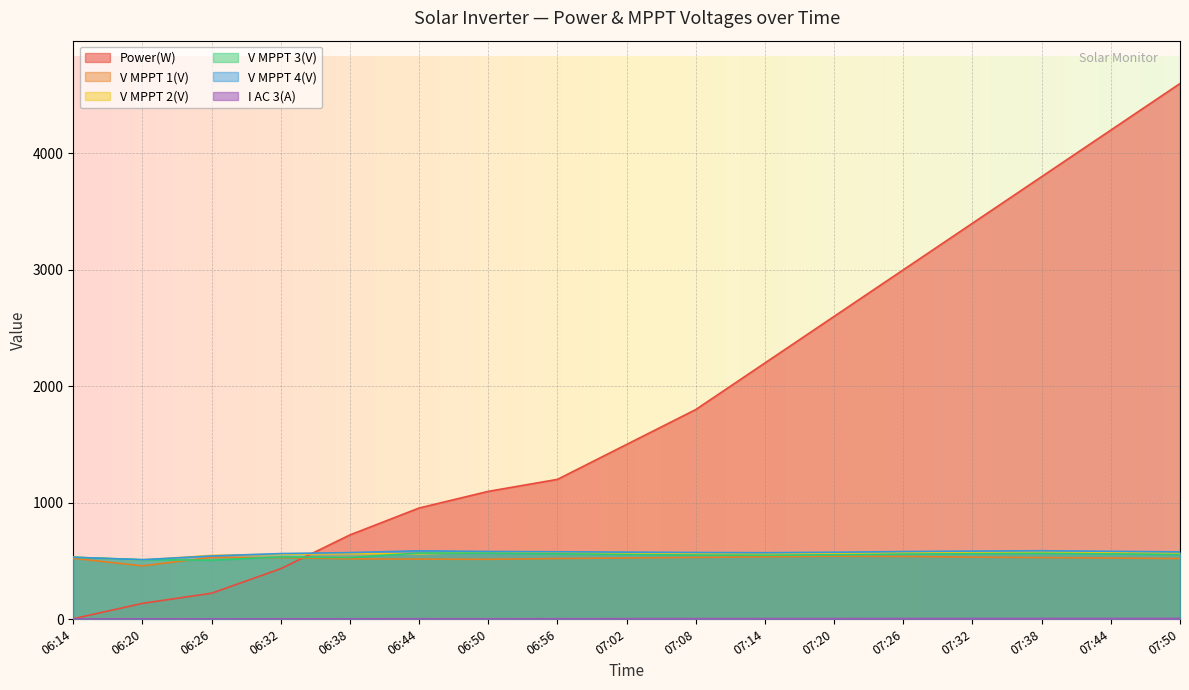

Which series ends up on top after the final intersection of V MPPT 3(V) and V MPPT 1(V)?

V MPPT 3(V)